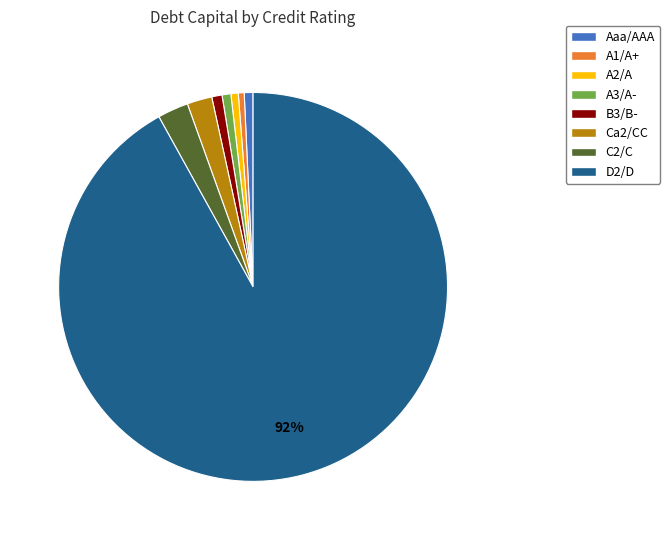

Count the number of slices in the pie.

8